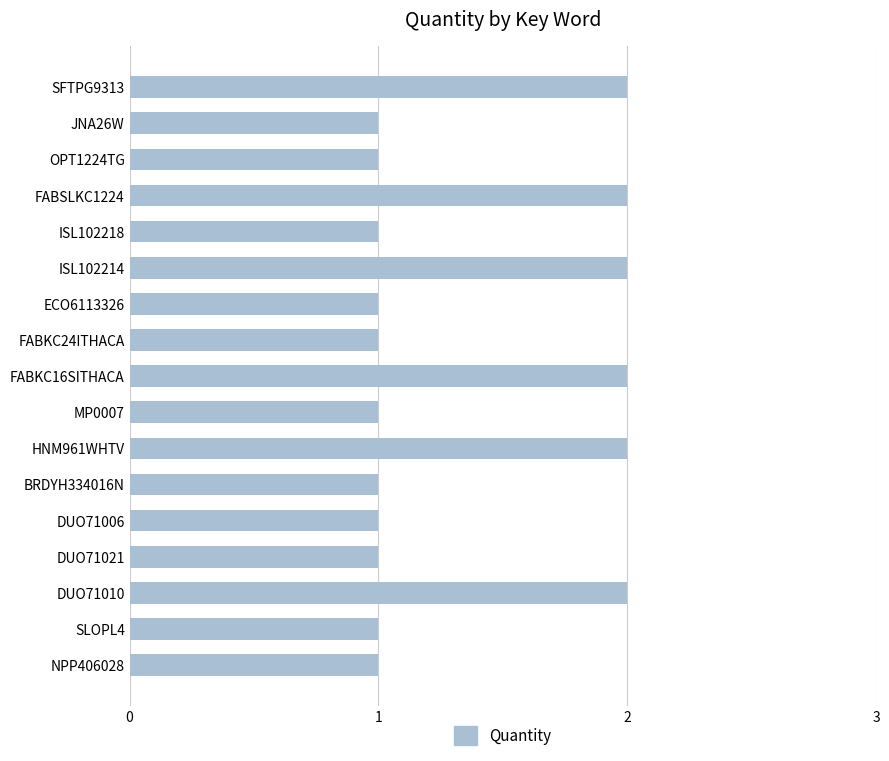

What is the label of the 4th bar from the top?

FABSLKC1224